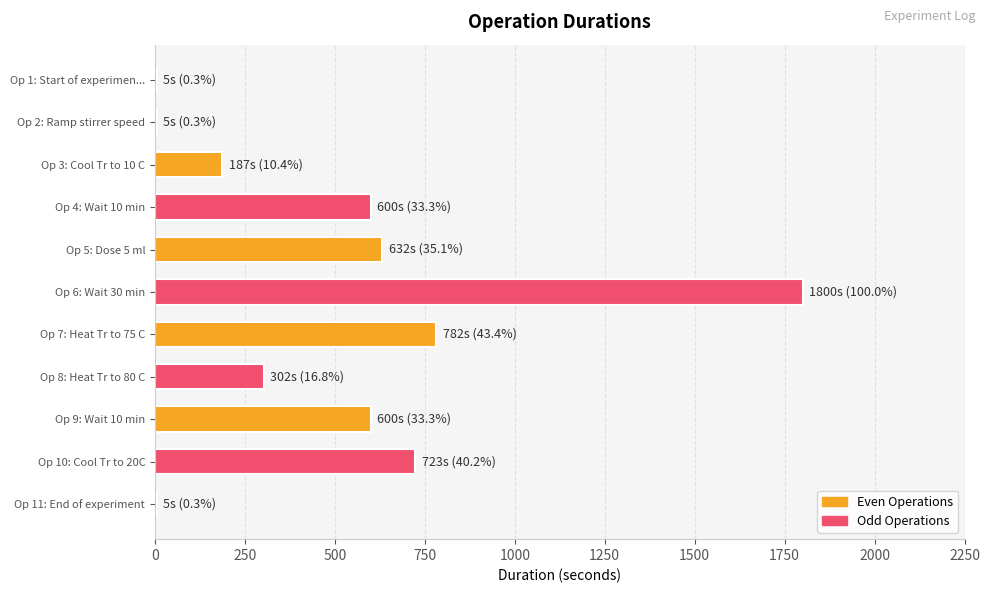

Where is the data nearest to the value 902?

Op 7: Heat Tr to 75 C